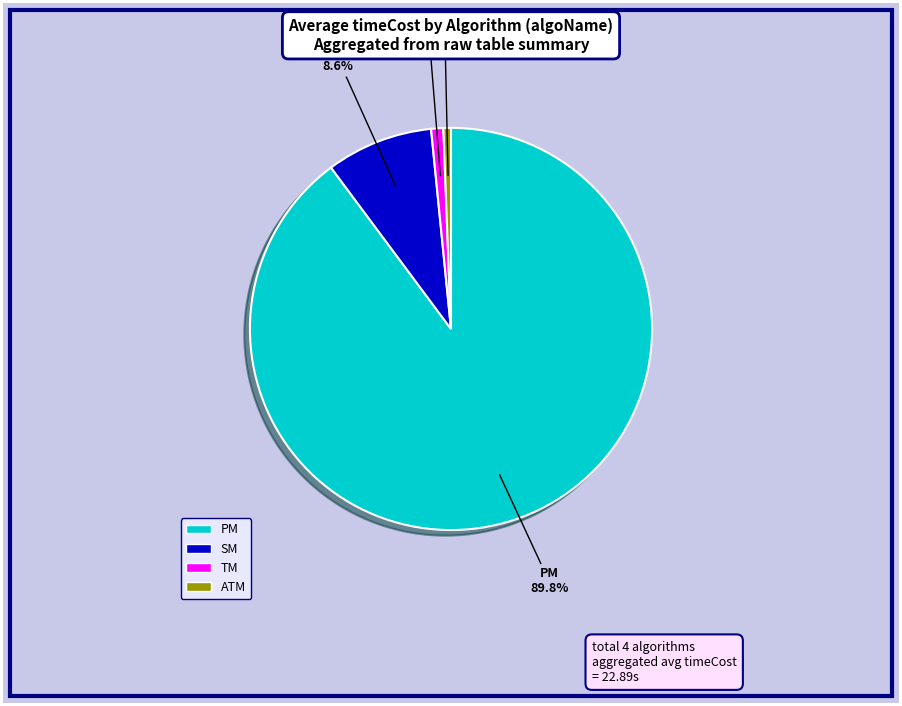

True or false: SM accounts for 23% of the total.

False